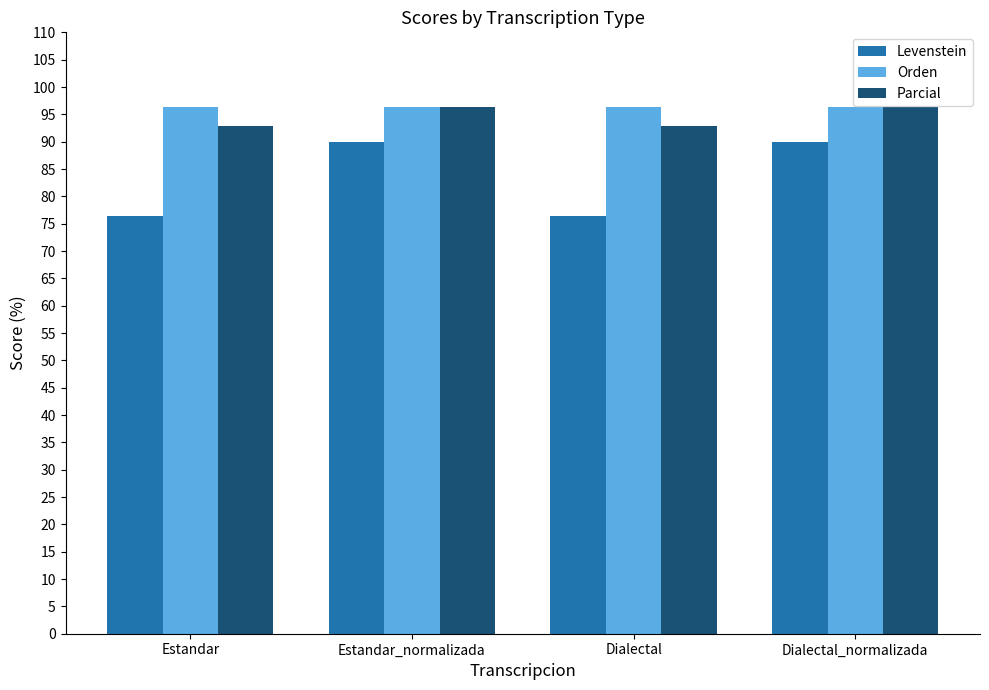

Reading left to right, list all the values displayed in this chart.

Levenstein: 76.5	90.0	76.5	90.0
Orden: 96.4	96.4	96.4	96.4
Parcial: 92.9	96.4	92.9	96.4